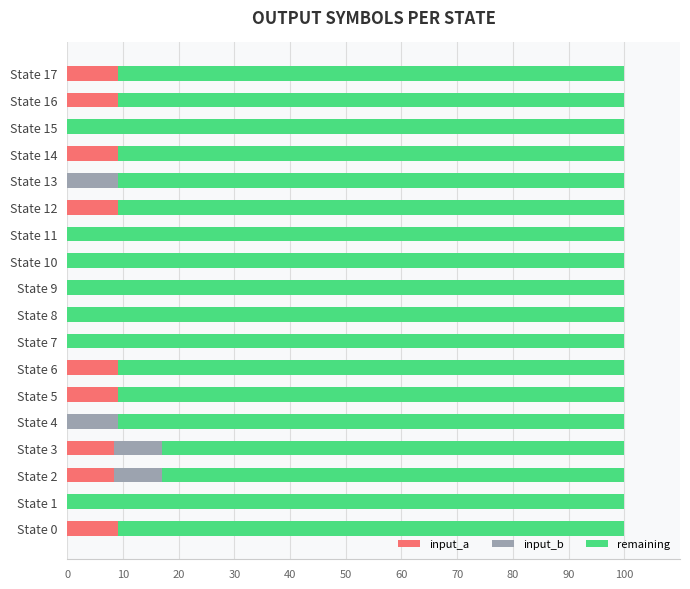

How many data points in input_a are above 8?

9